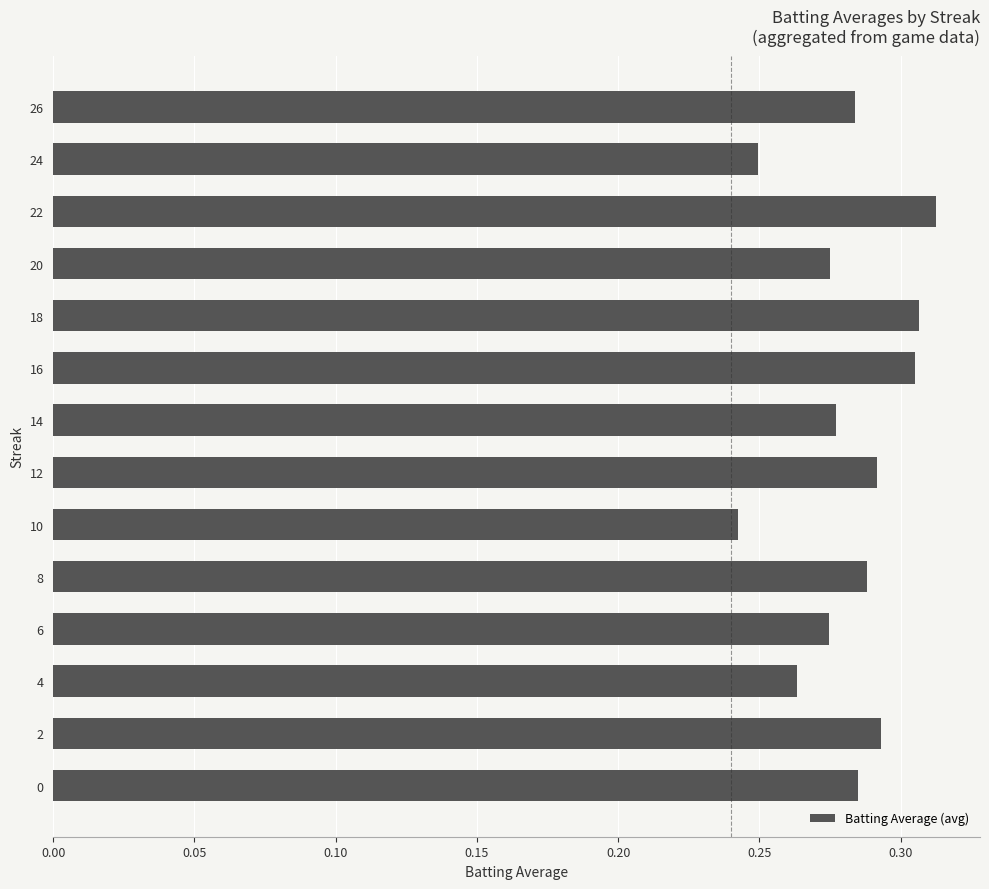

At which category does the chart reach its peak across all series?

22